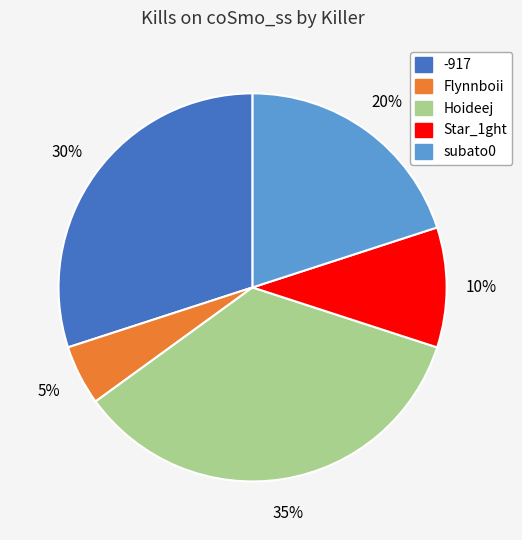

To the nearest percent, what is the difference between the largest and smallest slice percentages?

30%